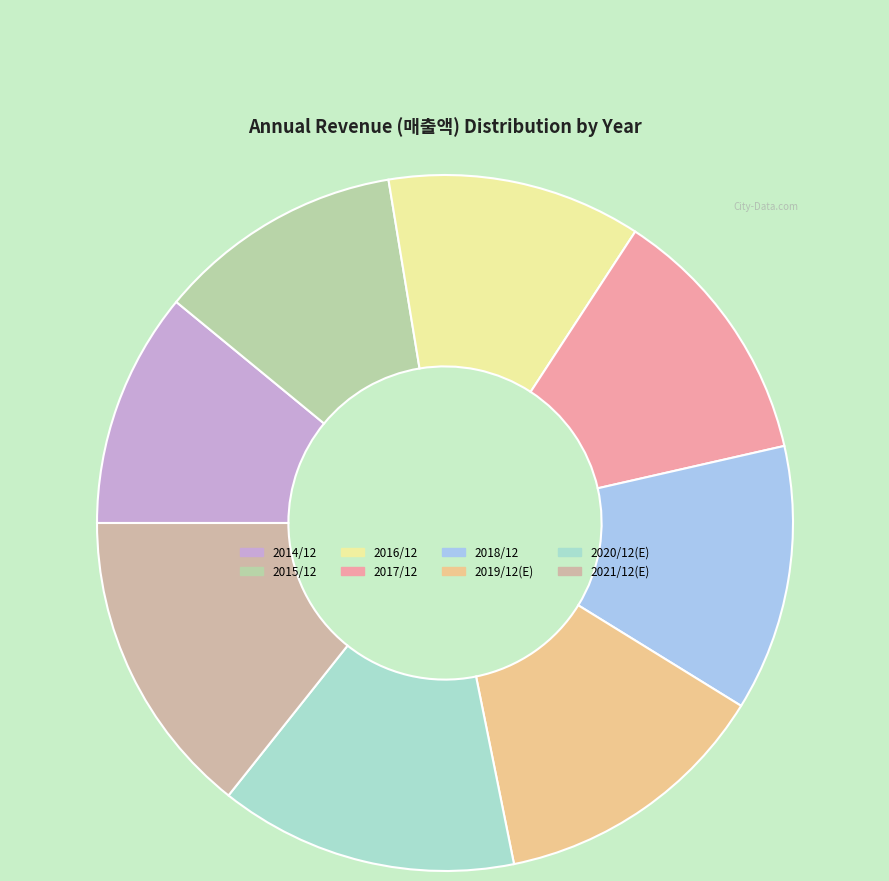

How many segments does this pie chart have?

8